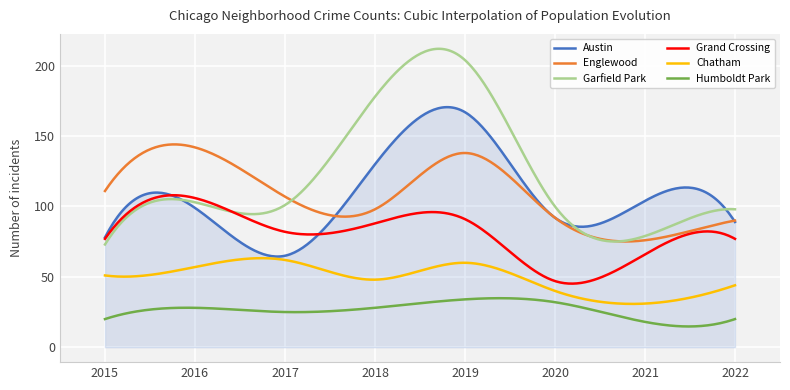

List the series in order of their peak value, highest first.

Garfield Park, Austin, Englewood, Grand Crossing, Chatham, Humboldt Park